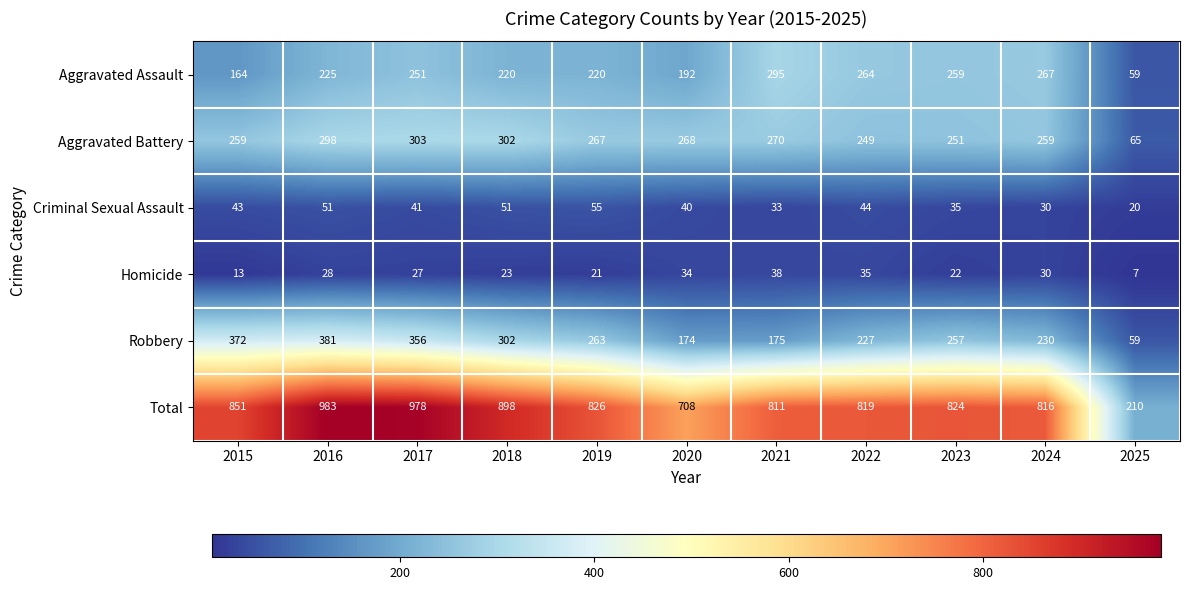

Is it true that Homicide equals 7 at 2016?

False